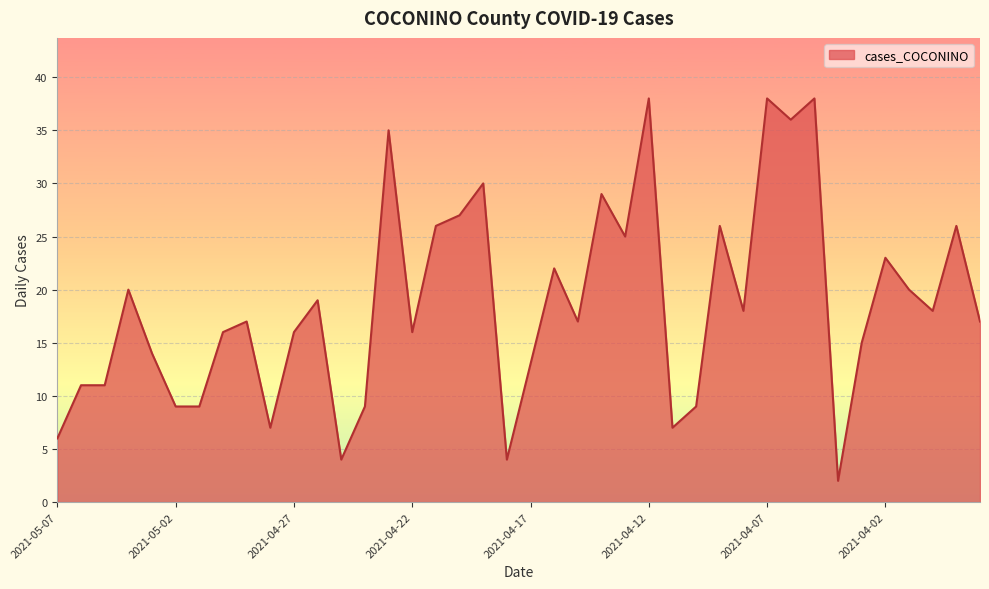

What is the difference between the maximum and minimum values?

36